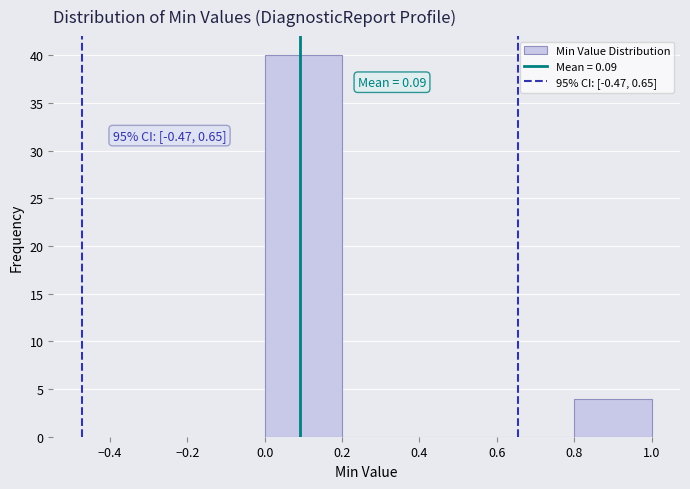

Which range on the x-axis has the tallest bar?

0.0 to 0.2